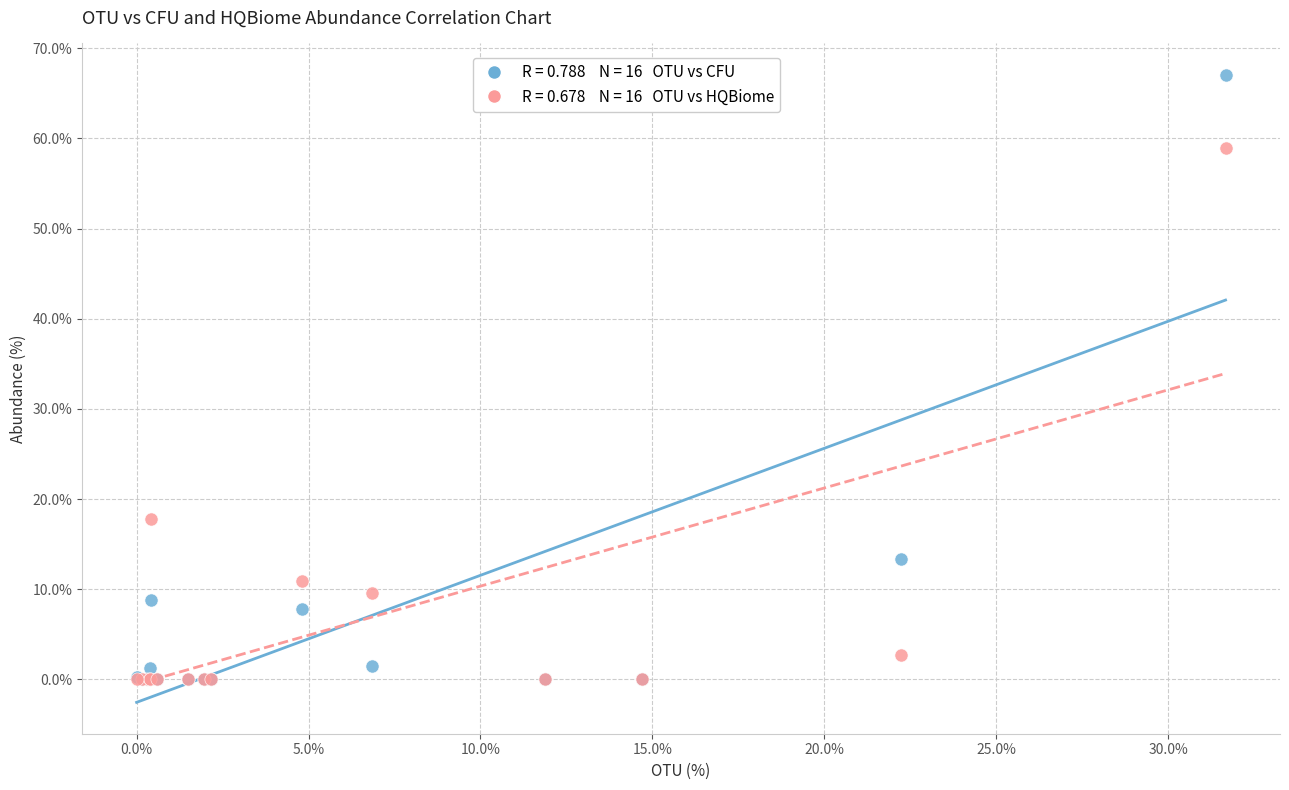

Across all series, what Y value is closest to 33?

17.8